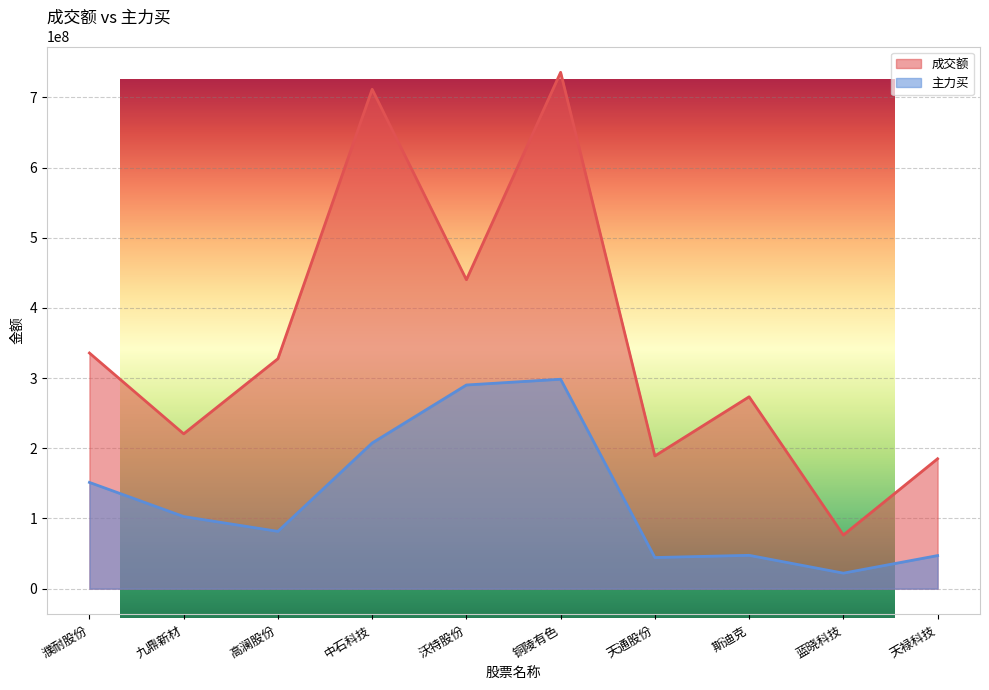

Between 中石科技 and 铜陵有色, which series saw the biggest shift?

主力买